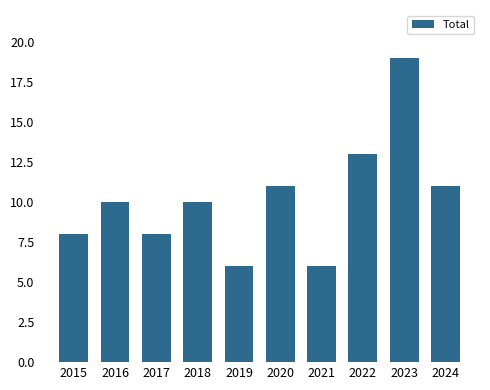

Reading right to left, what are all the values shown in this chart?

11	19	13	6	11	6	10	8	10	8